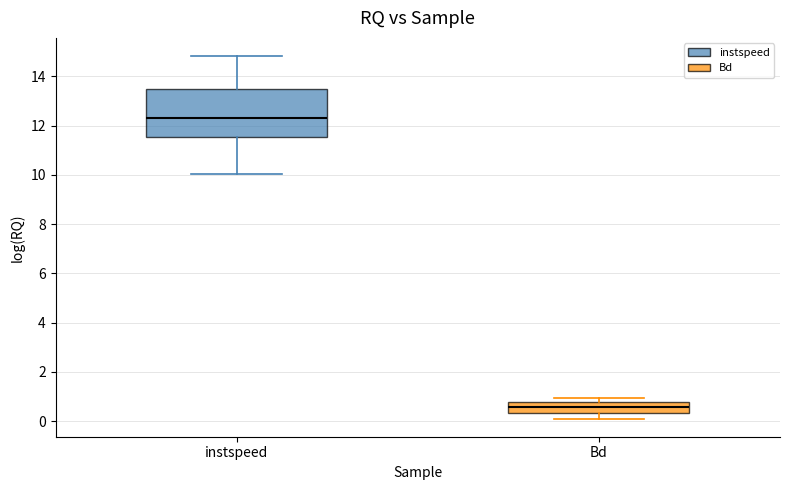

Which box has the lowest median line?

Bd